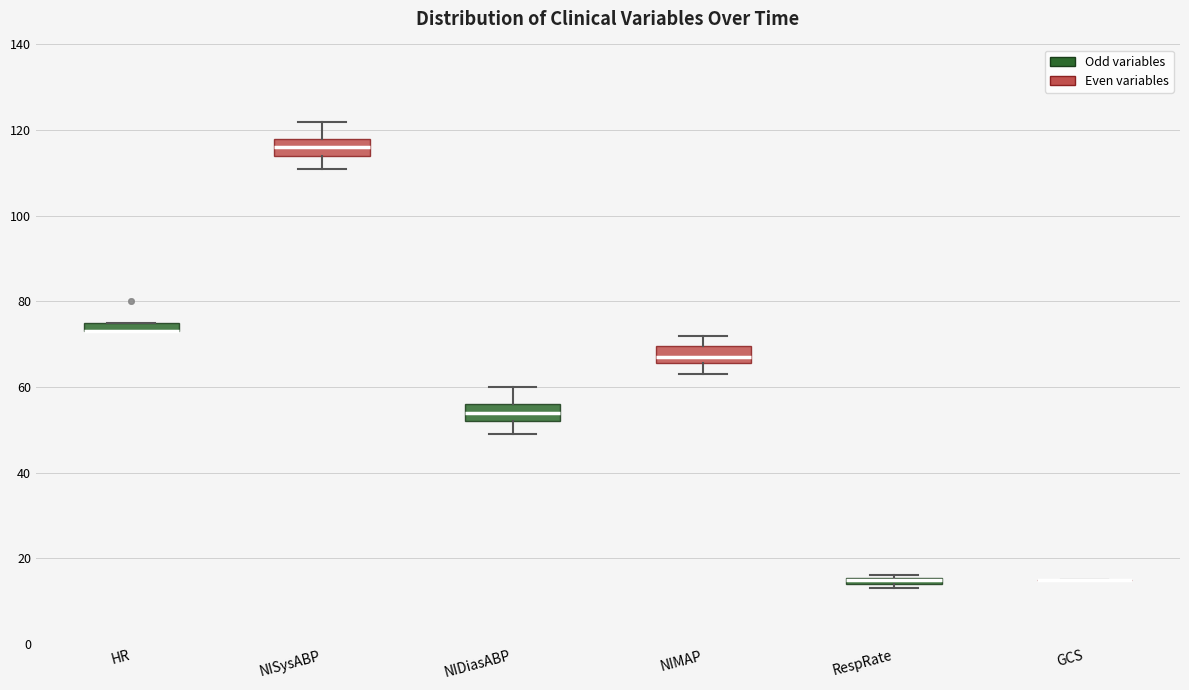

Where is the upper edge of the box for RespRate on the y-axis? The values are not printed on the chart, so give them approximately, as read against the axis.

16